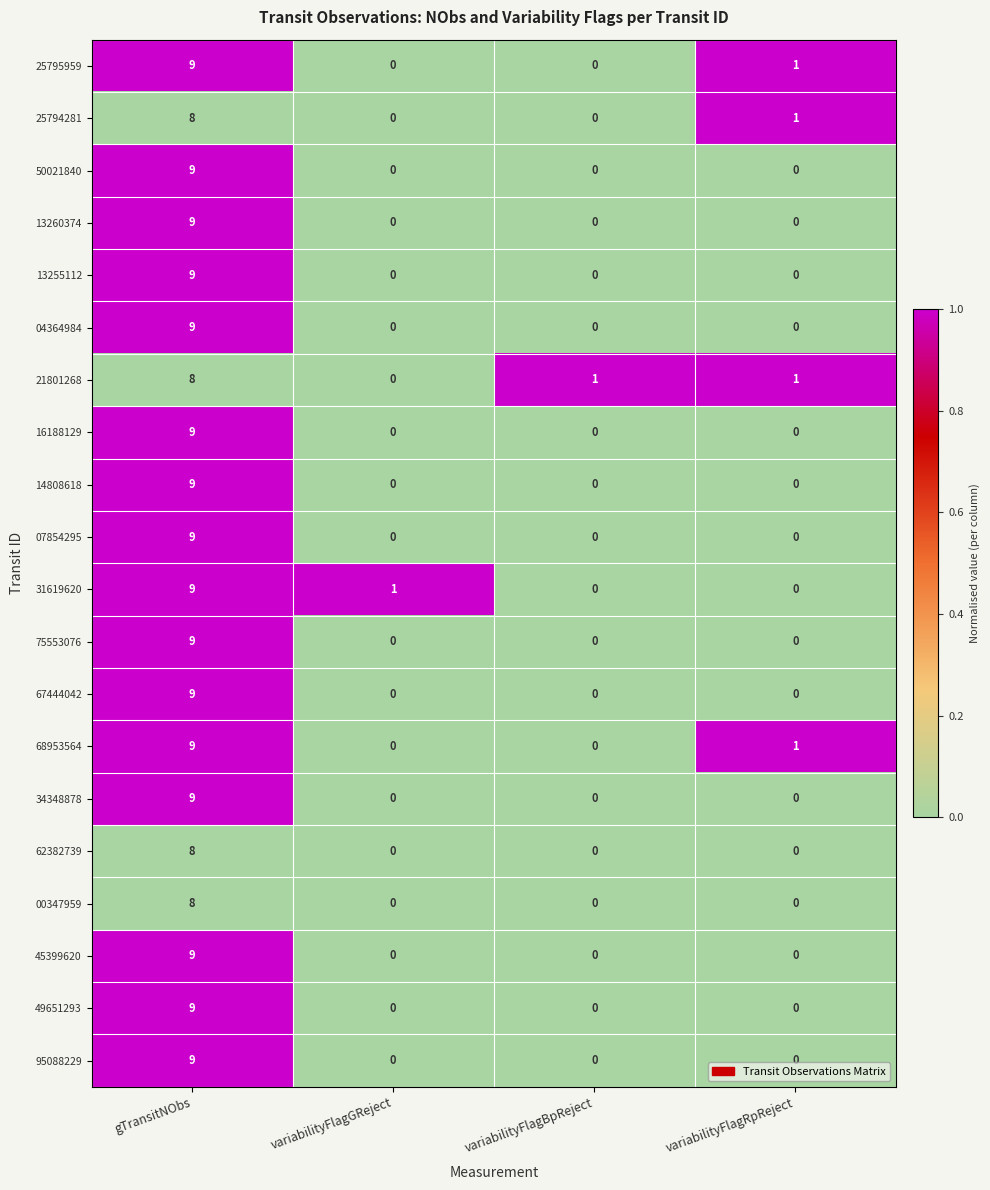

What is the difference between the 50021840 values at gTransitNObs and variabilityFlagRpReject?

9